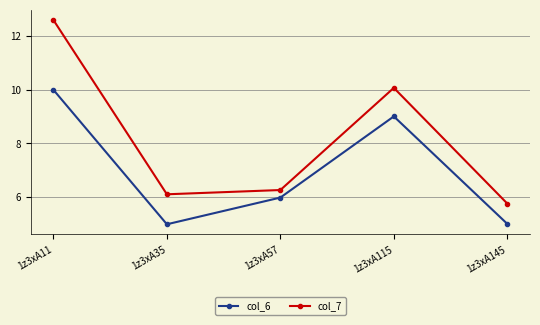

What is the difference between the maximum and minimum values in the col_6 series?

5.0